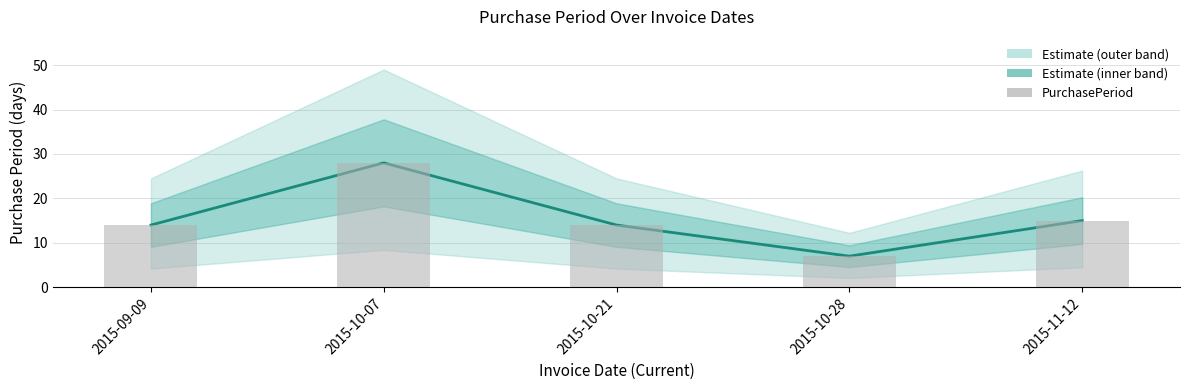

What value does the PurchasePeriod series have at 2015-10-21, to the nearest 5?

15